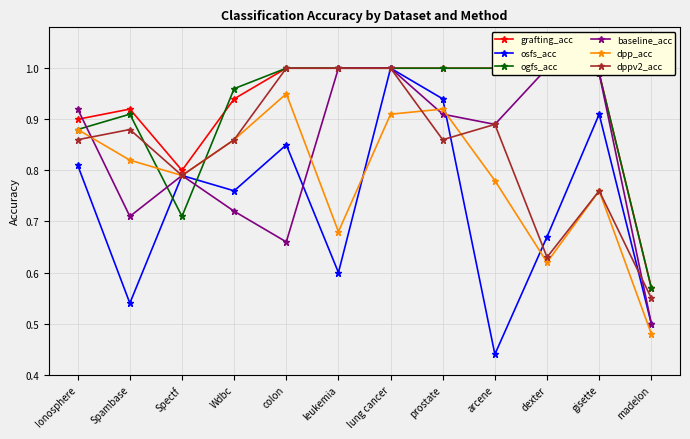

At which category does baseline_acc reach its first local peak?

Spectf